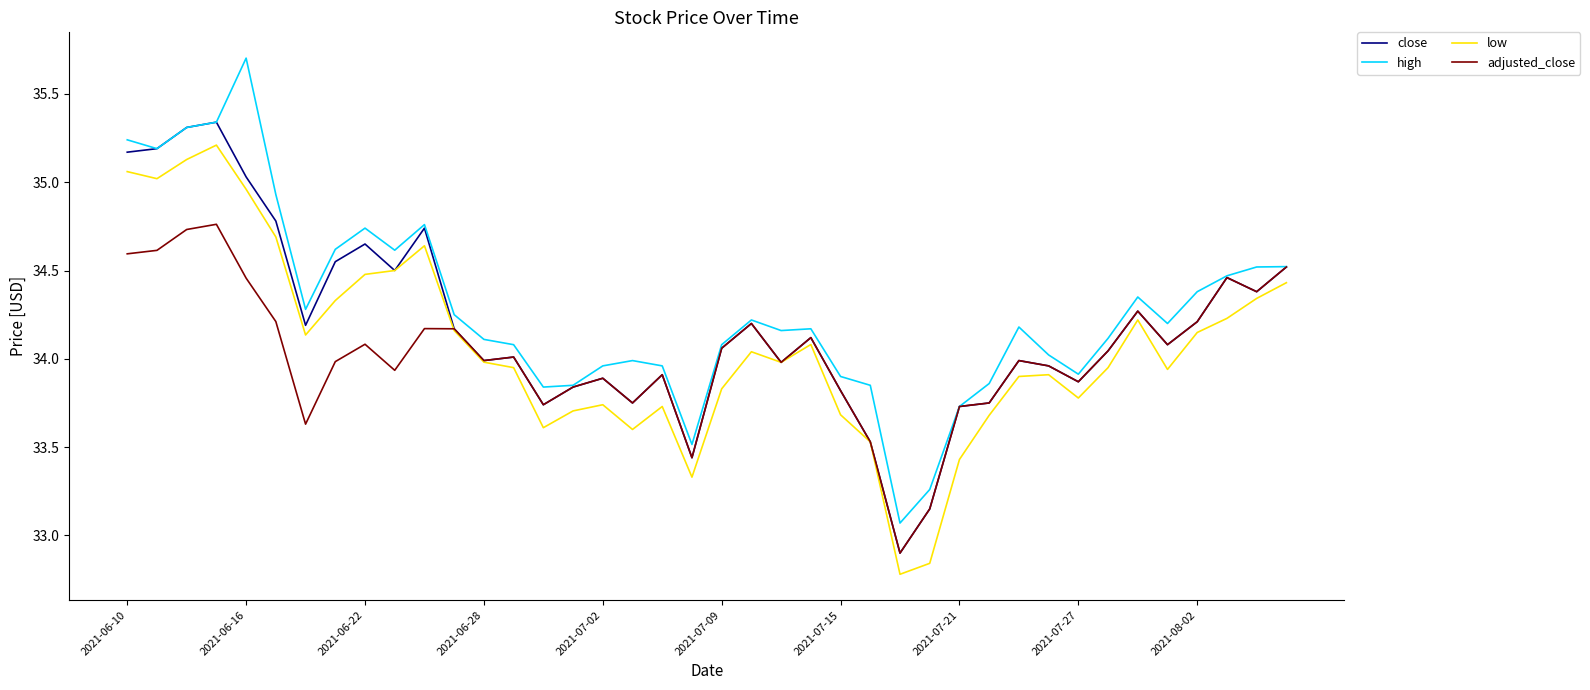

Which series has the widest spread of values?

high